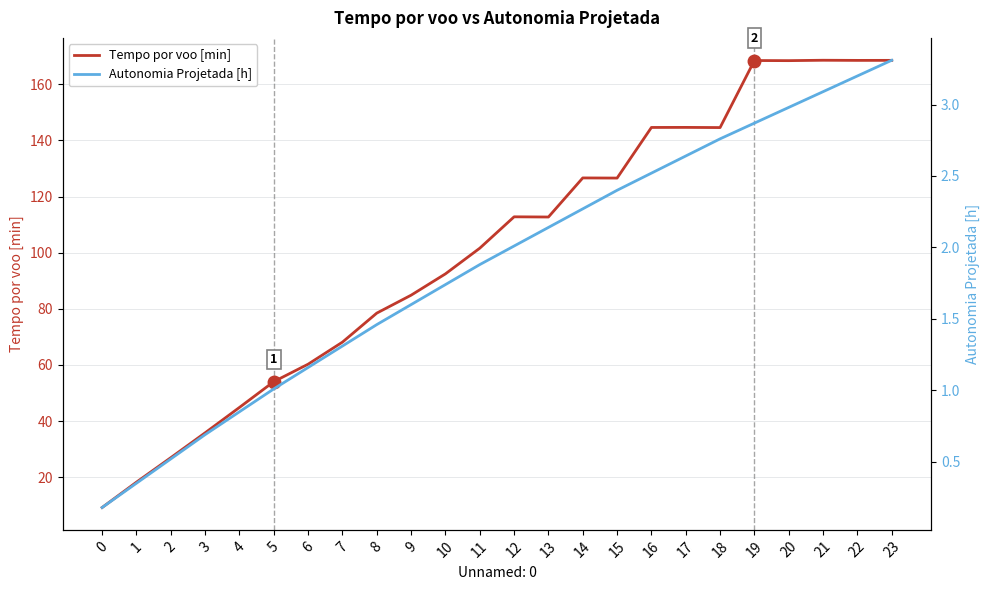

What is the difference between the highest and lowest values at 0?

9.0